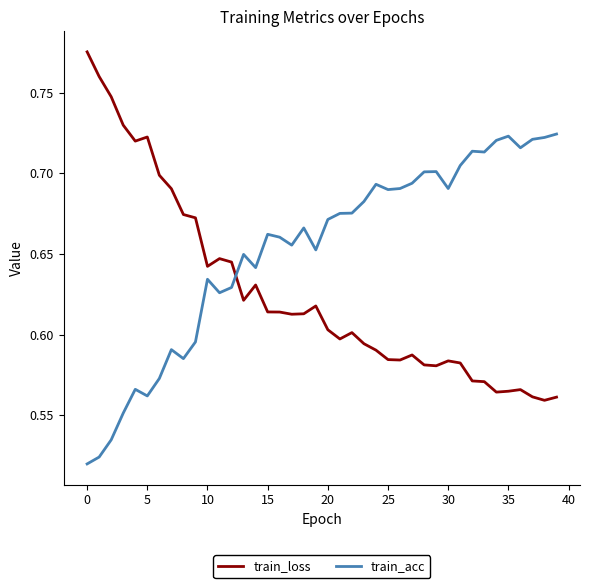

How many categories are shown in the chart?

40